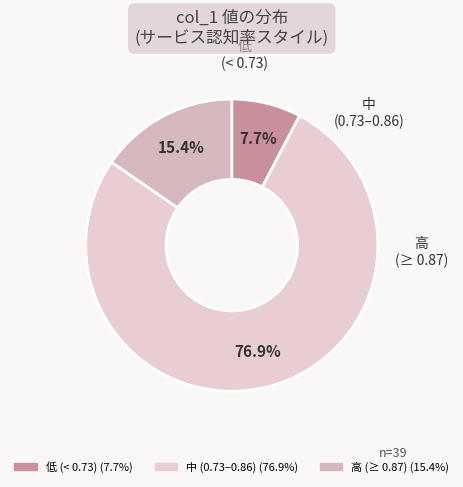

How many segments does this pie chart have?

3